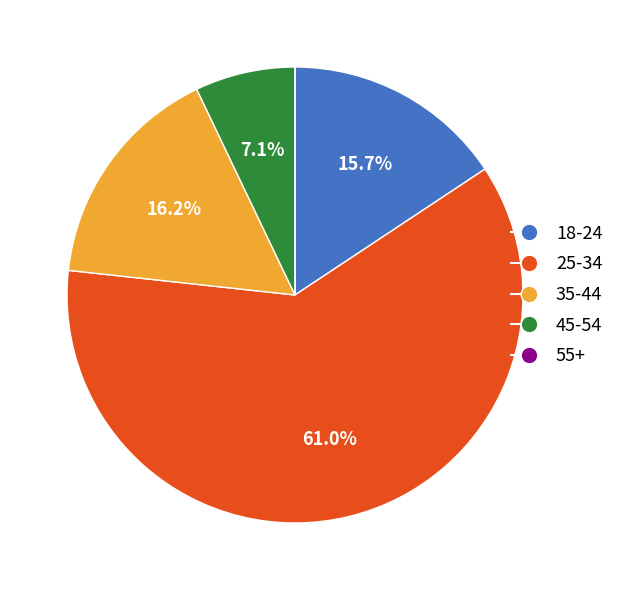

Is the sum of 35-44 and 45-54 greater than half?

No